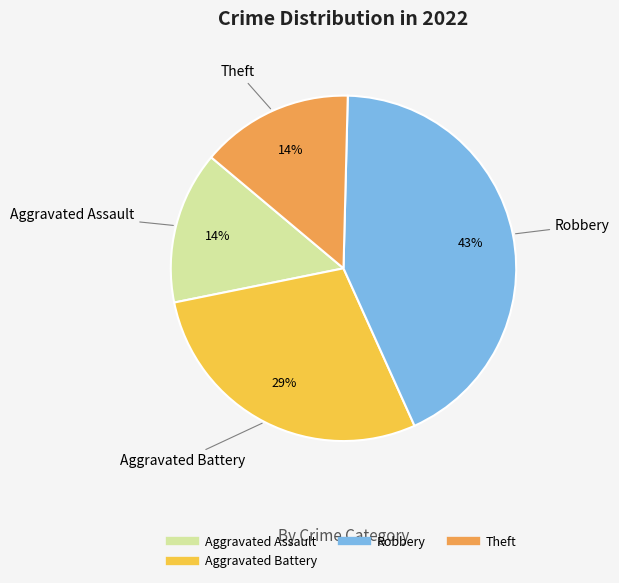

To the nearest percent, what is the difference between the largest and smallest slice percentages?

29%